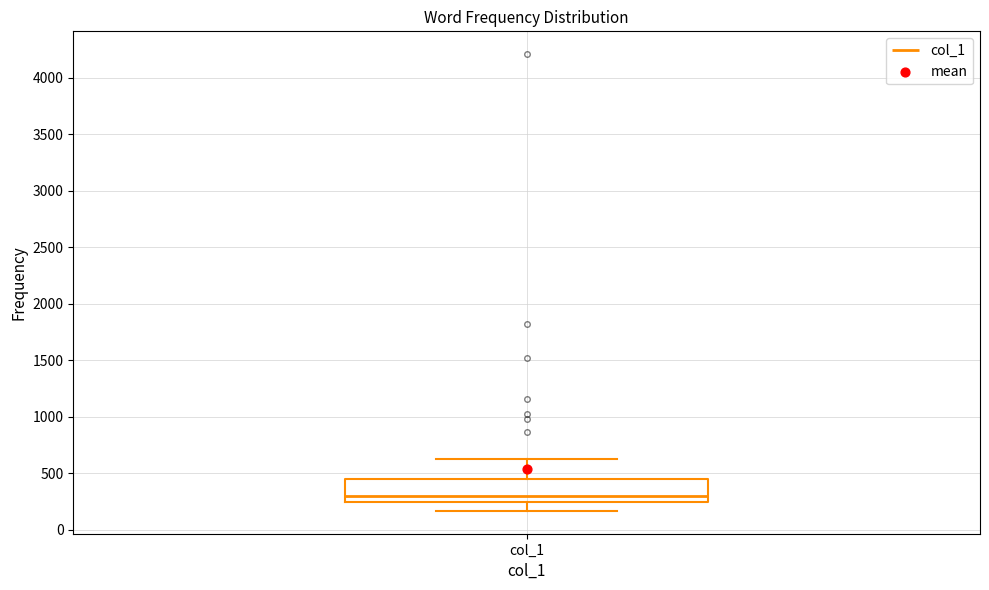

Transcribe this box plot: give where the median line is, the range the box spans, and where the two whiskers end, as read against the y-axis. The values are not printed on the chart, so give them approximately, as read against the axis.

median 300, box 250 to 450, whiskers 150 to 600